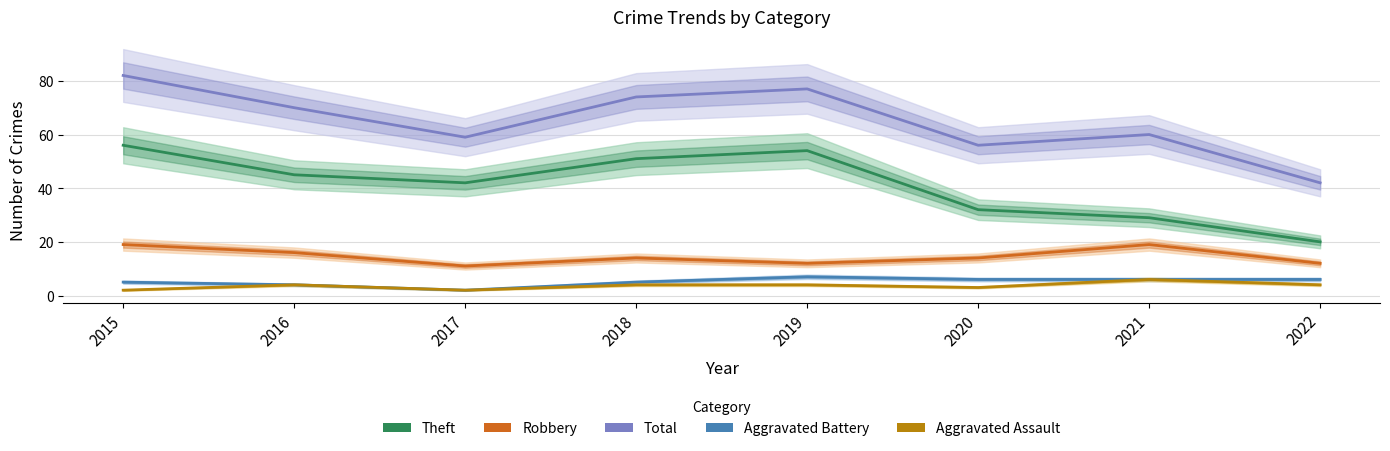

Which category has the lowest value in the Aggravated Battery series?

2017